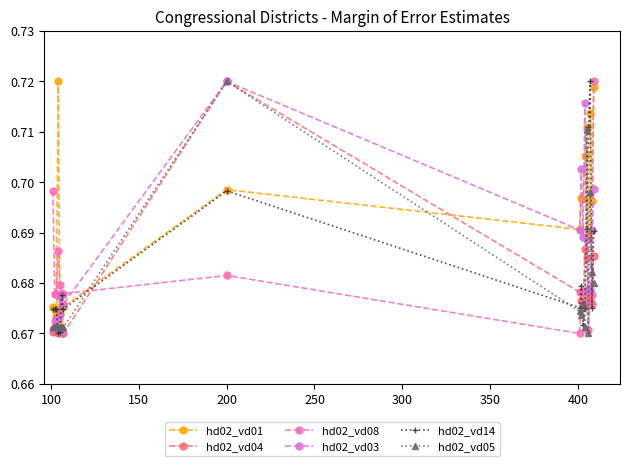

True or false: hd02_vd14 and hd02_vd03 intersect in this chart.

True